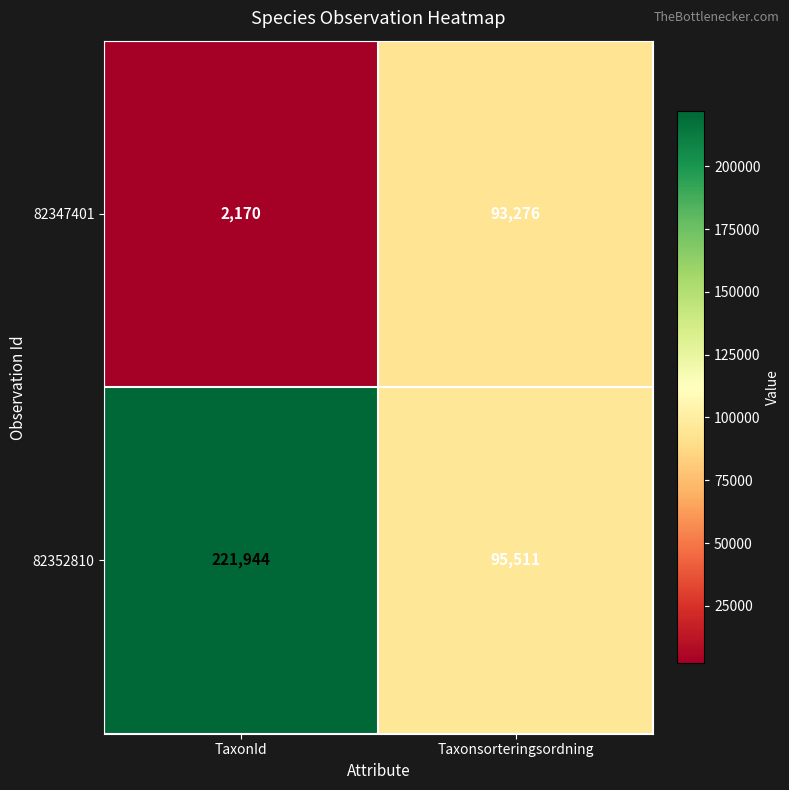

What is the sum of all 82347401 values?

95446